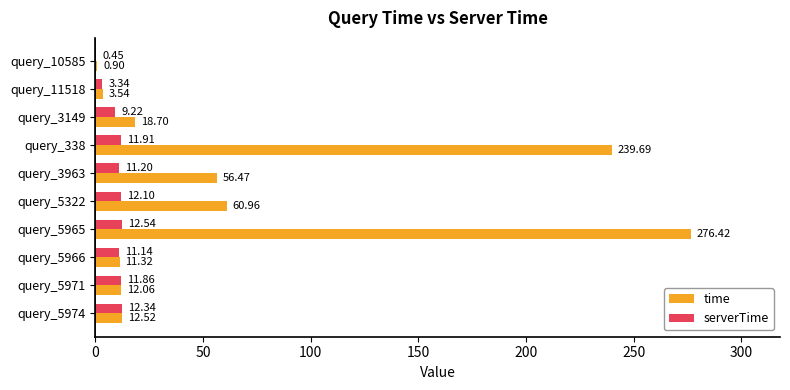

Is the value of serverTime at query_5965 greater than the value of time at query_338?

No